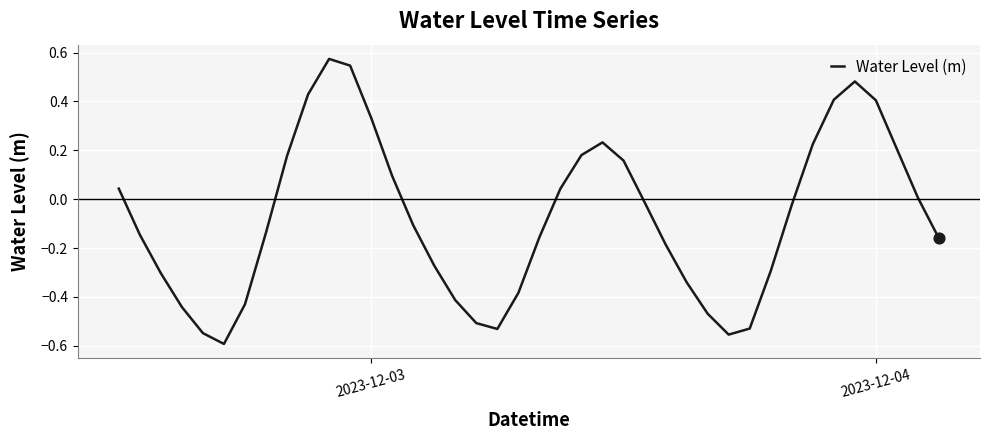

What is the difference between the maximum and minimum values?

1.2